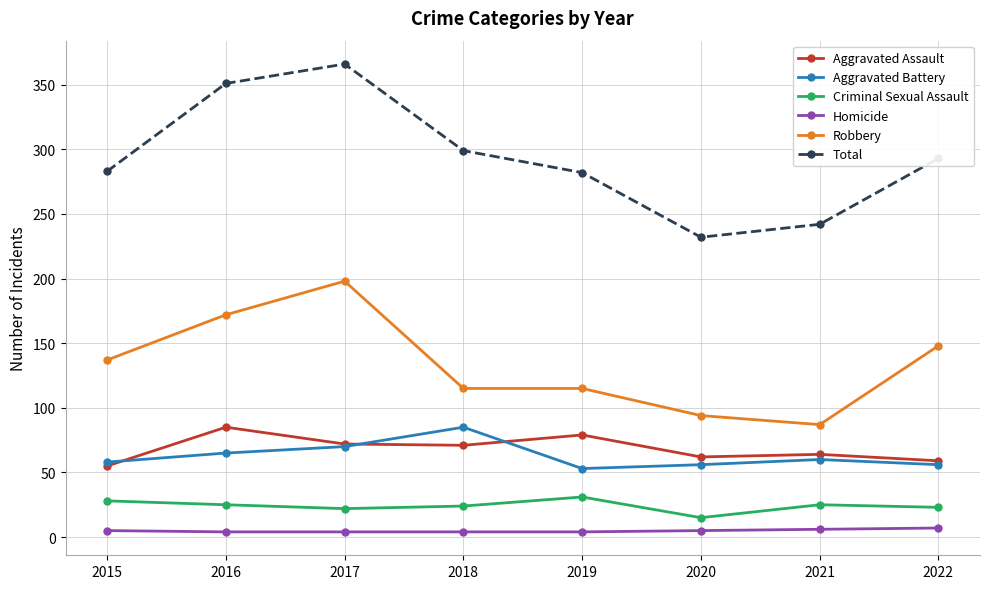

True or false: Homicide has a value of 7 at 2022.

True